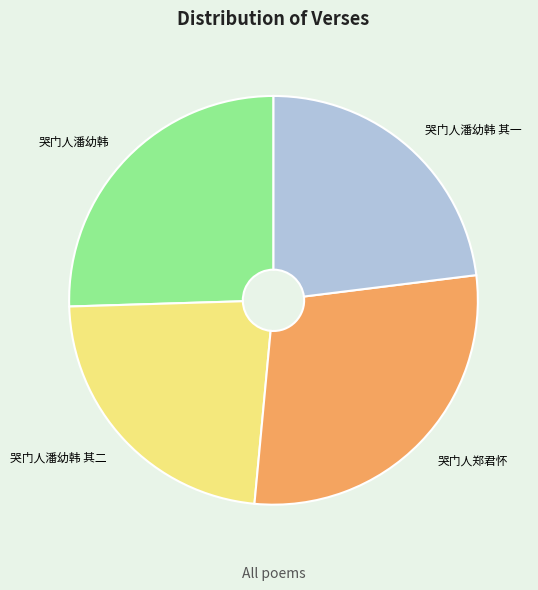

Is 哭门人潘幼韩 其二 the majority of the pie?

No